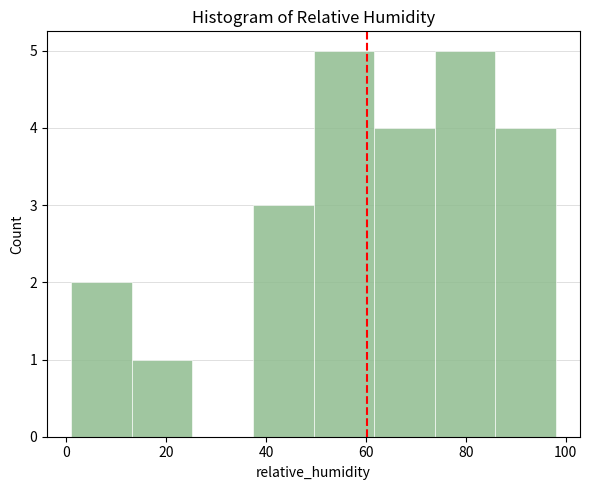

How tall is the bar that spans 14 to 26 on the x-axis? Neither the bar edges nor the heights are printed on the chart, so give them approximately, as read against the axes.

1